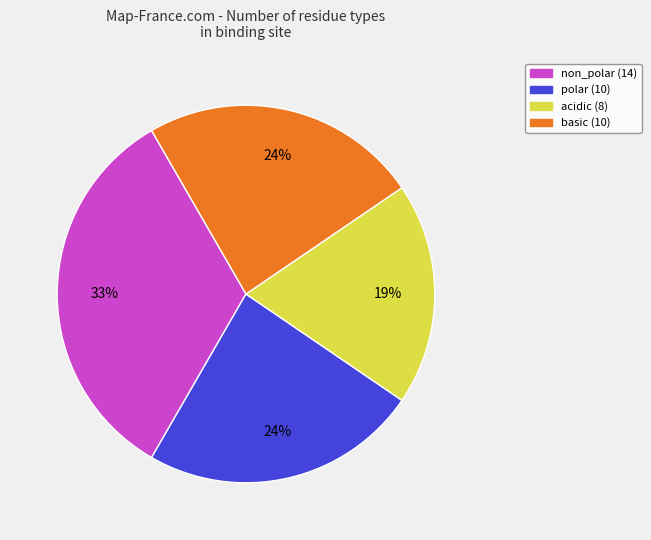

Which slice is the largest?

non_polar